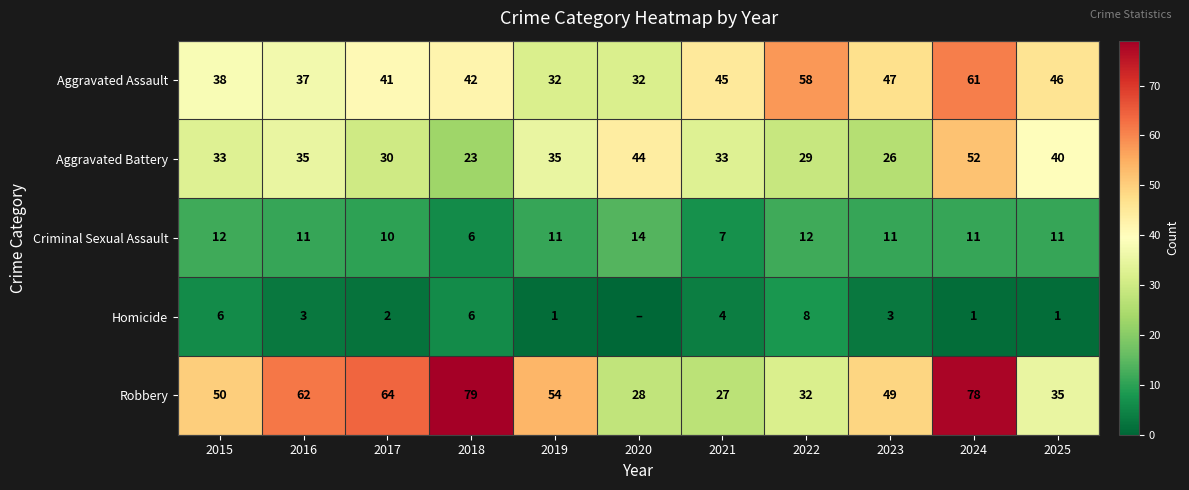

What is the difference between the maximum and minimum values in the Aggravated Assault series?

29